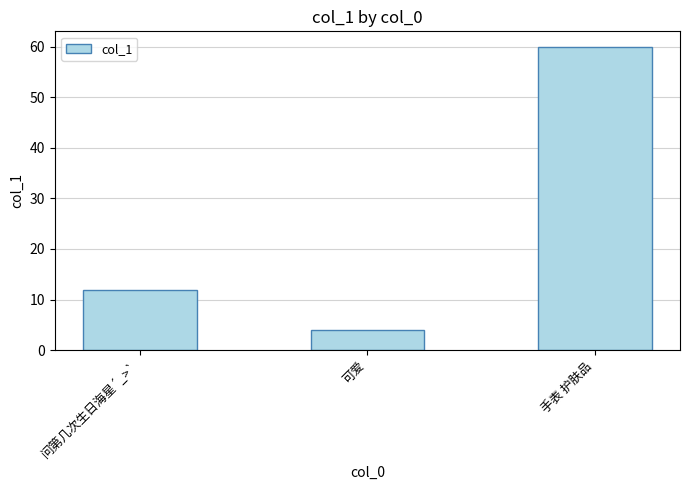

What is the label of the 3rd bar from the right?

问第几次生日海星´_>`